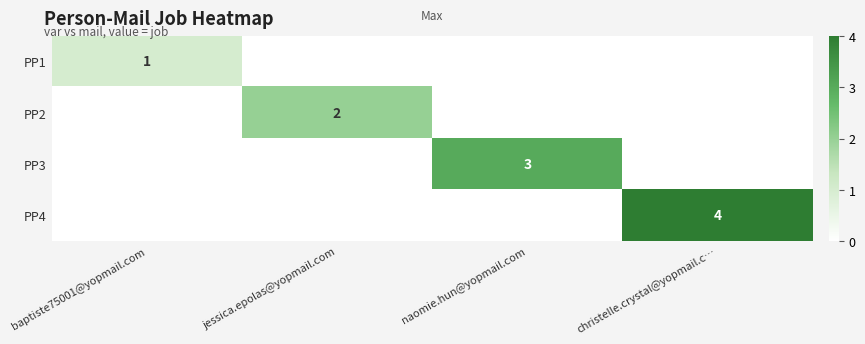

How many positive values does the PP2 series have?

1